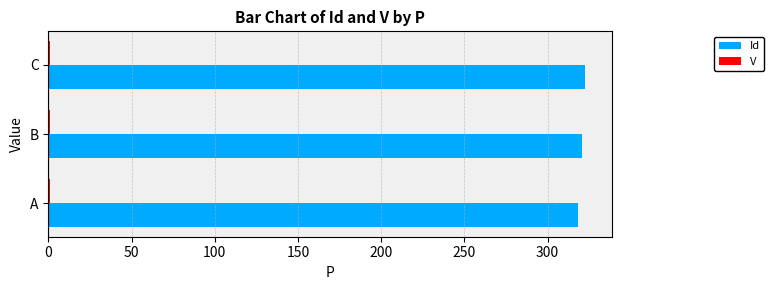

True or false: Id has a value of 421.0 at B.

False